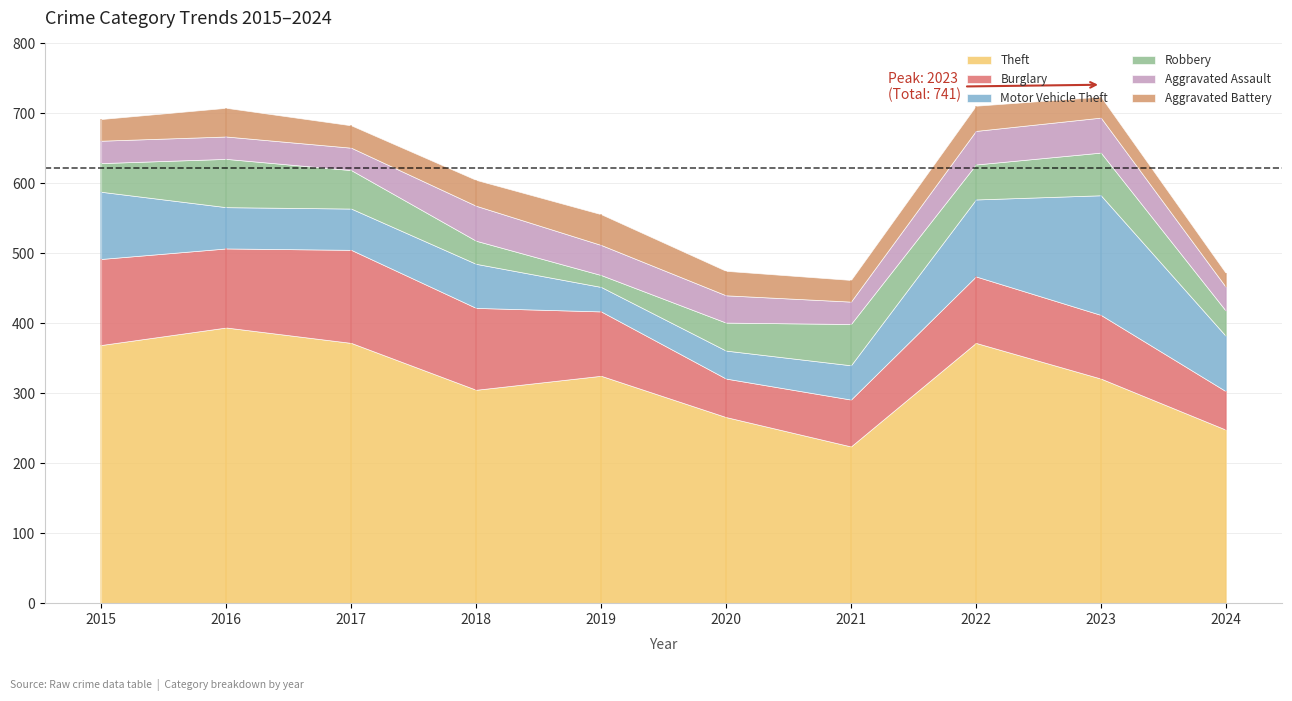

What is the difference between the Robbery values at 2019 and 2016?

52